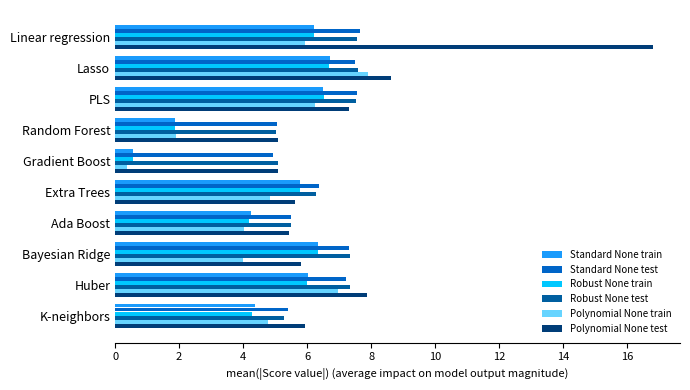

What is the difference between the highest and lowest values at Gradient Boost?

4.7